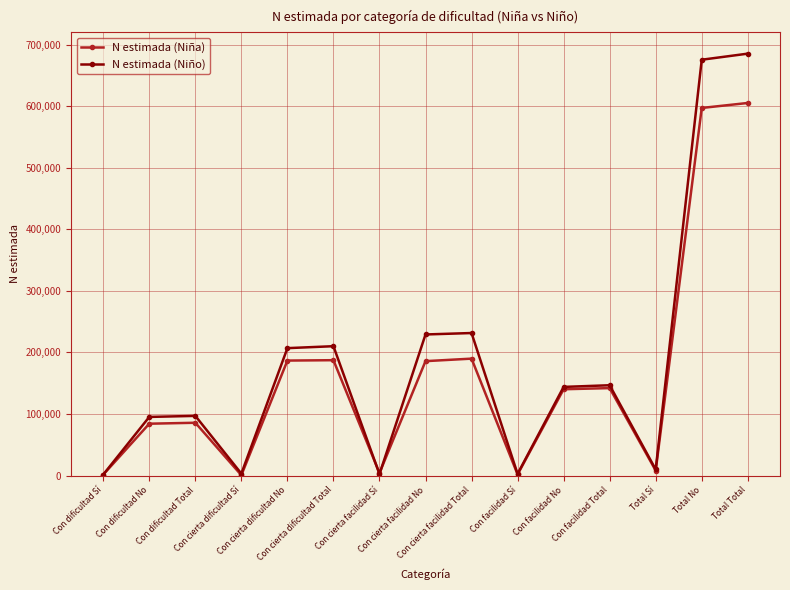

What is the spread (max minus min) of values at Con cierta facilidad No?

43339